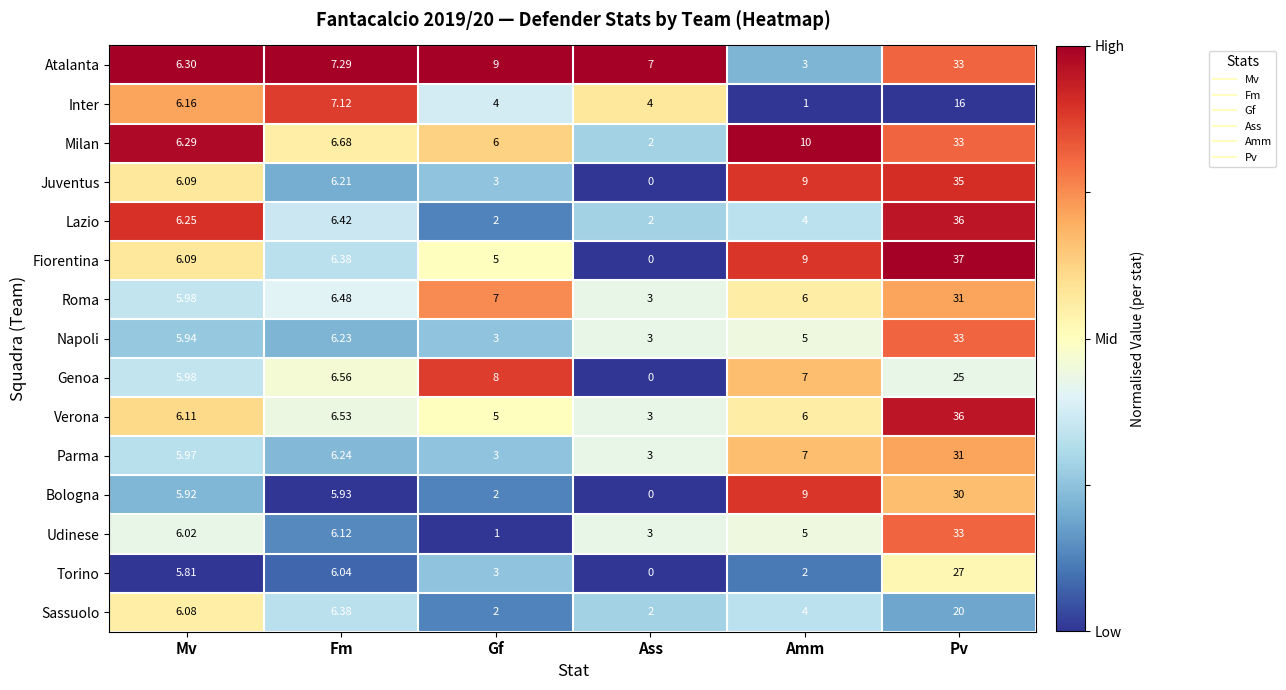

List the labels in order of Atalanta value, largest first.

Pv, Gf, Fm, Ass, Mv, Amm